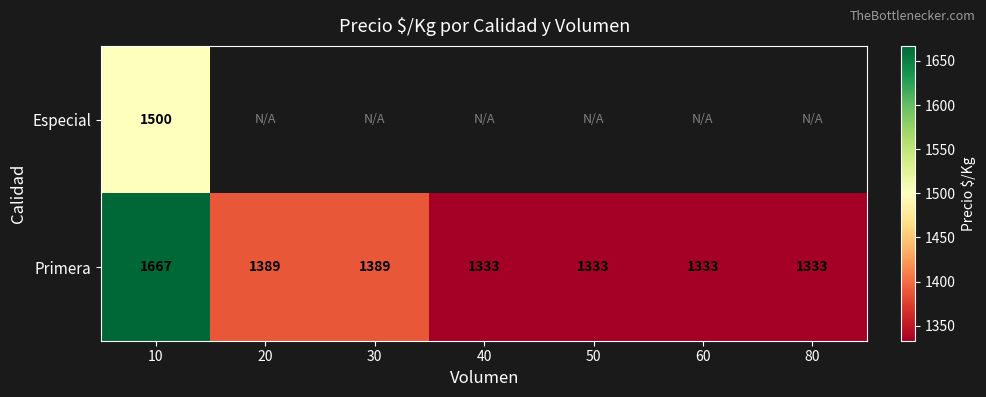

What is the maximum value for Primera?

1667